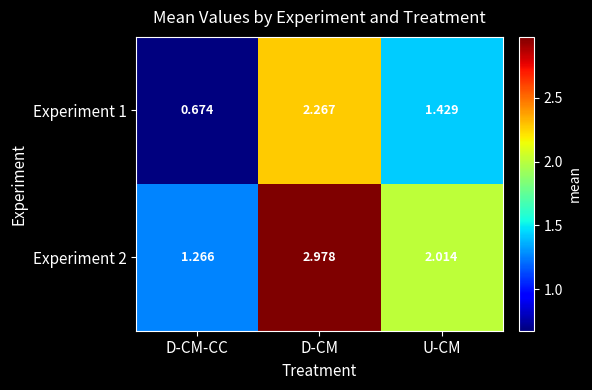

At which label is Experiment 1 closest to 1?

D-CM-CC